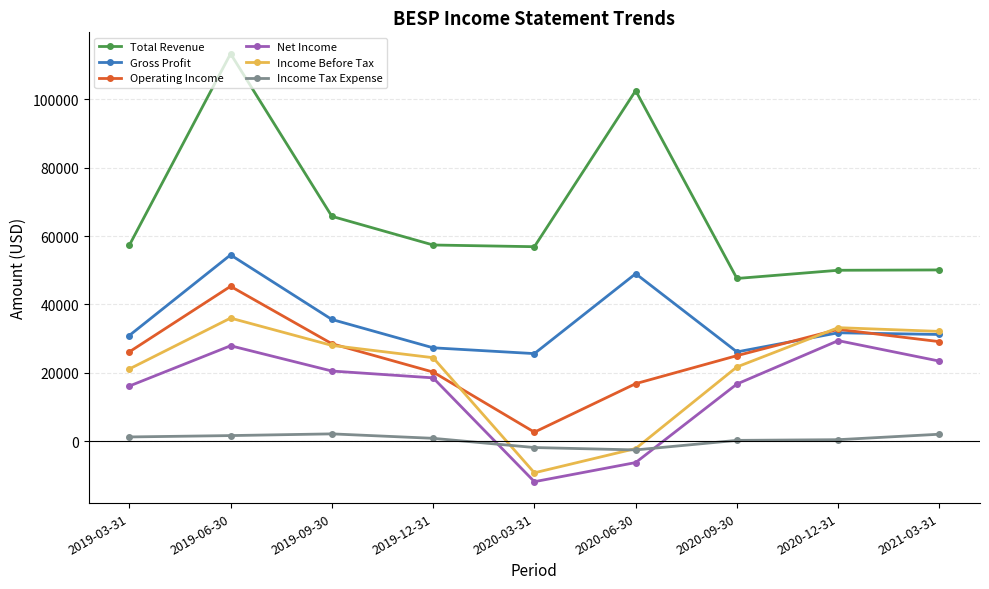

What is the approximate value of Total Revenue at 2020-09-30, to the nearest 100?

47600